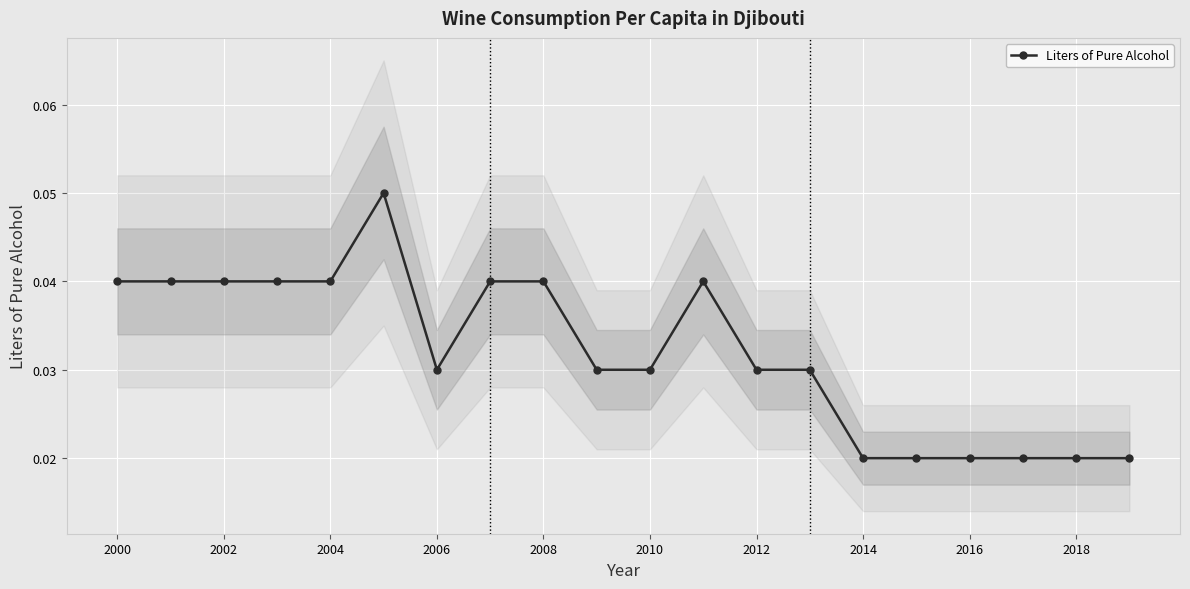

How many interior local peaks (higher than both neighbors) does the data have?

2